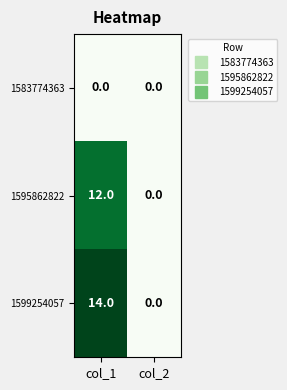

What is the total value across all series at col_1?

26